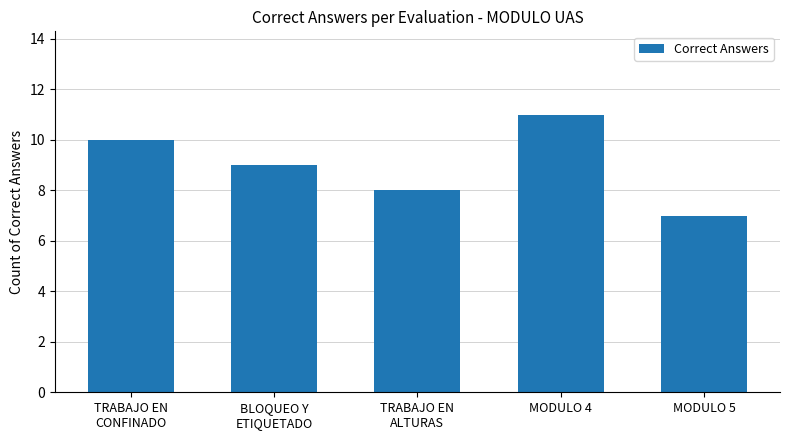

What is the sum of all values?

45